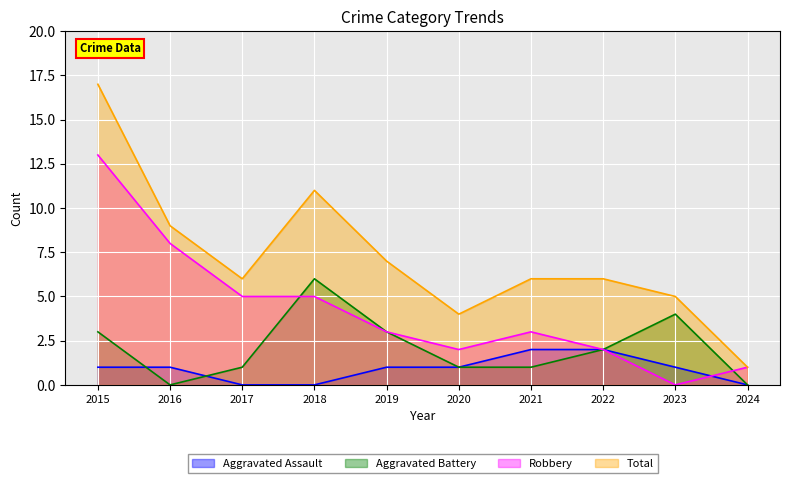

What is the lowest value of the Total series?

1